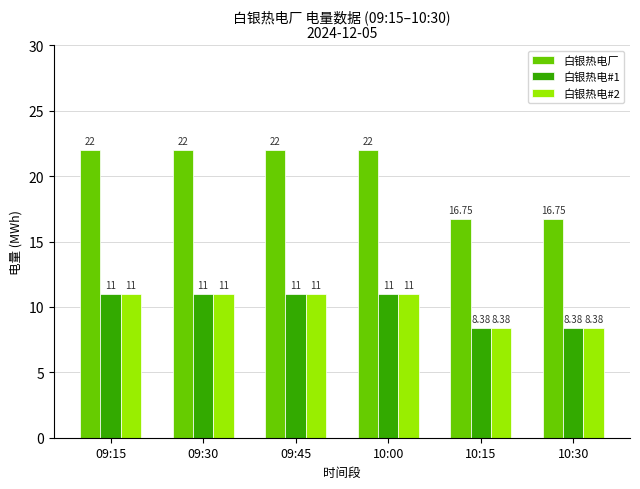

The 白银热电厂 series shows 22.0 at 09:15. True or false?

True